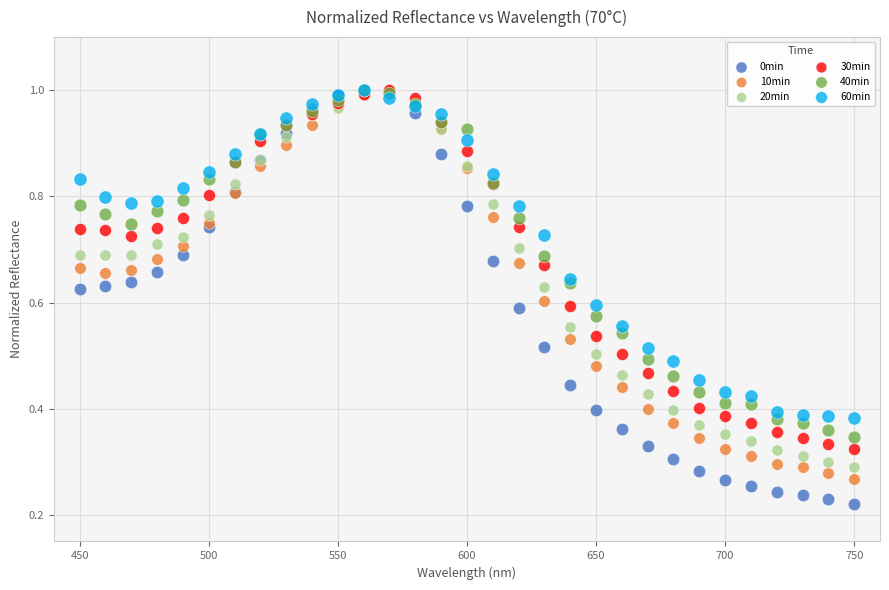

Which series reaches the minimum Y coordinate?

0min